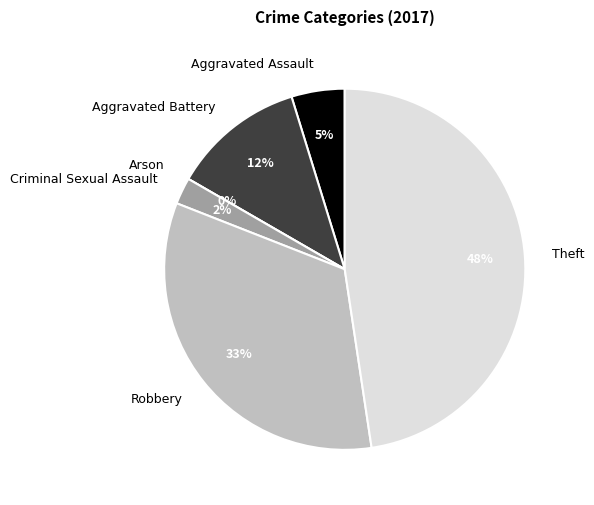

To the nearest percent, what portion does Criminal Sexual Assault represent?

2%